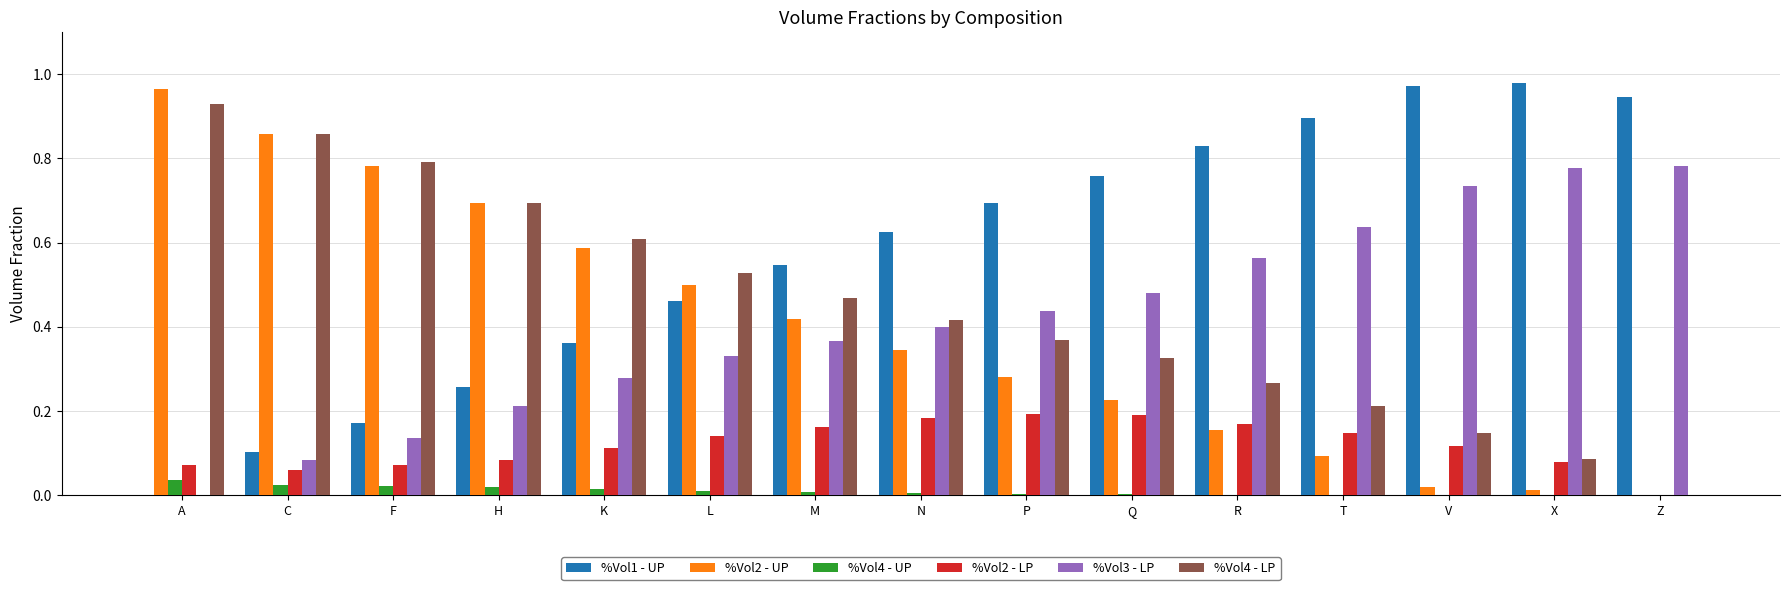

At which label is %Vol3 - LP closest to 0?

A